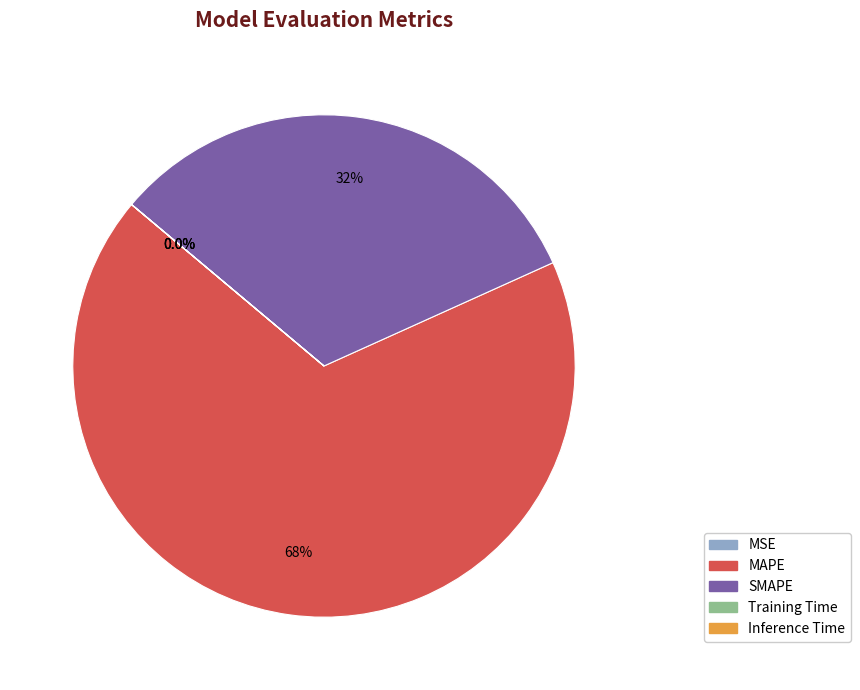

Is MAPE the majority of the pie?

Yes